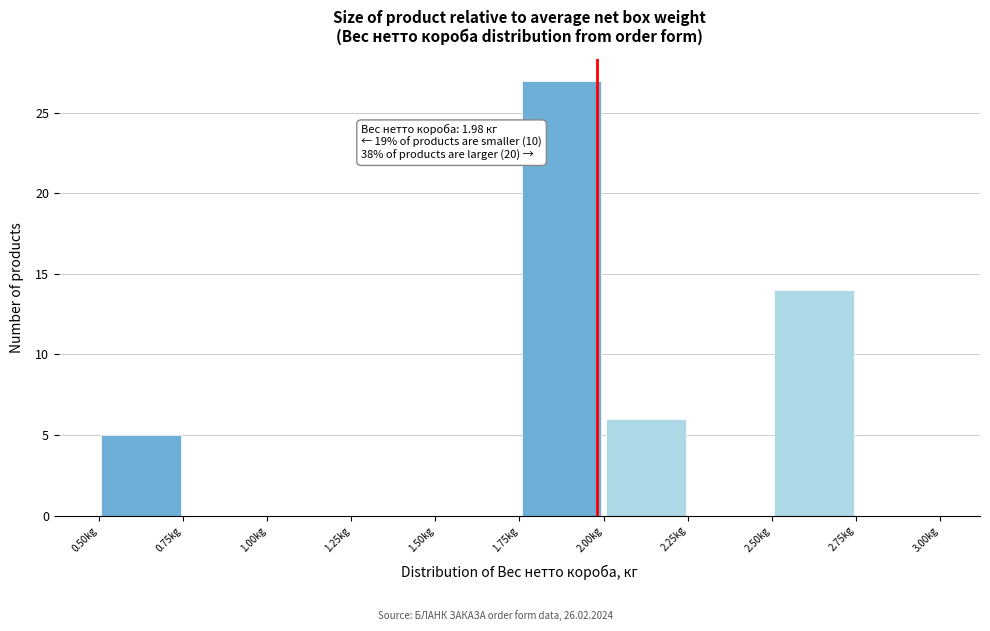

Which range on the x-axis has the tallest bar?

1.75 to 2.00